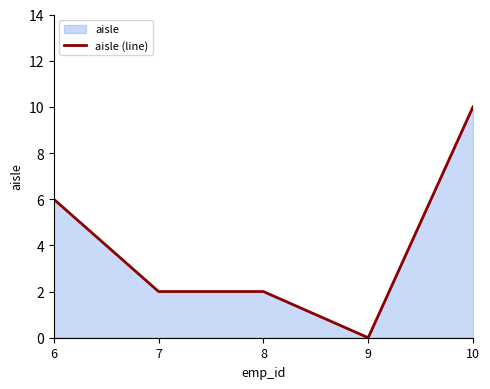

What is the value of the 2nd point from the left?

2